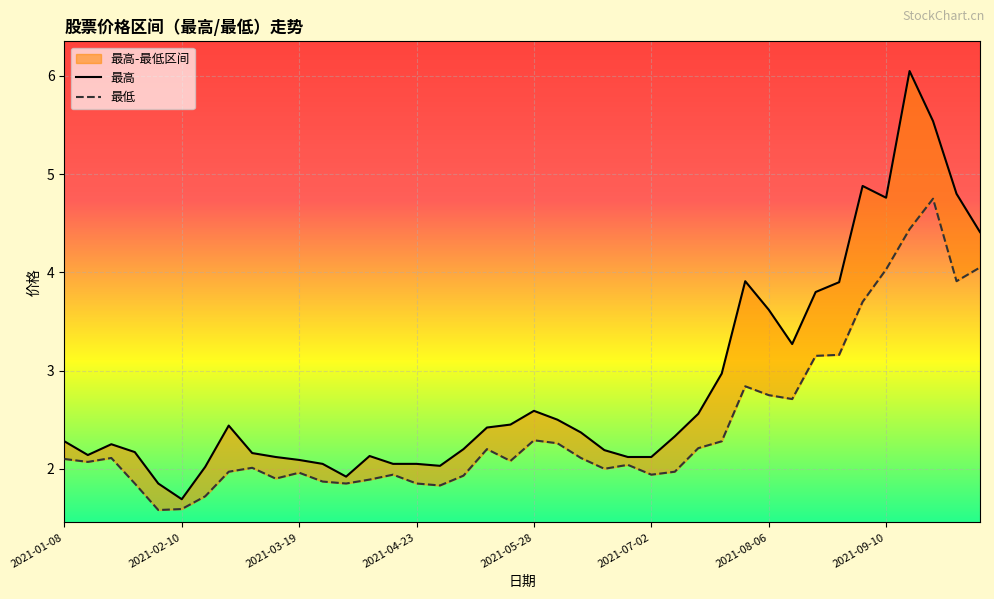

How many lines are shown in the chart?

2